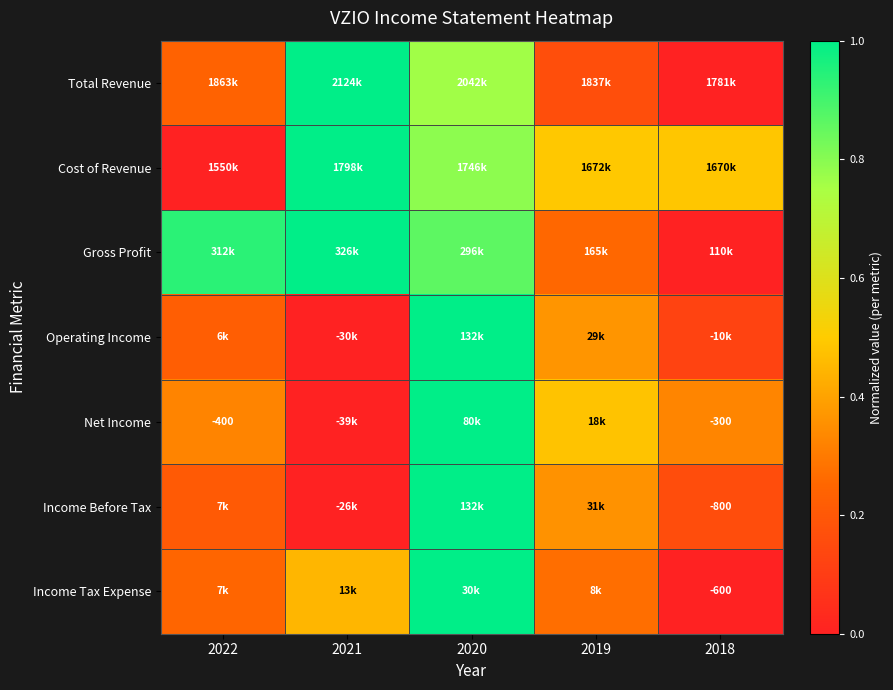

Rank the categories by Net Income value from lowest to highest.

2021, 2022, 2018, 2019, 2020